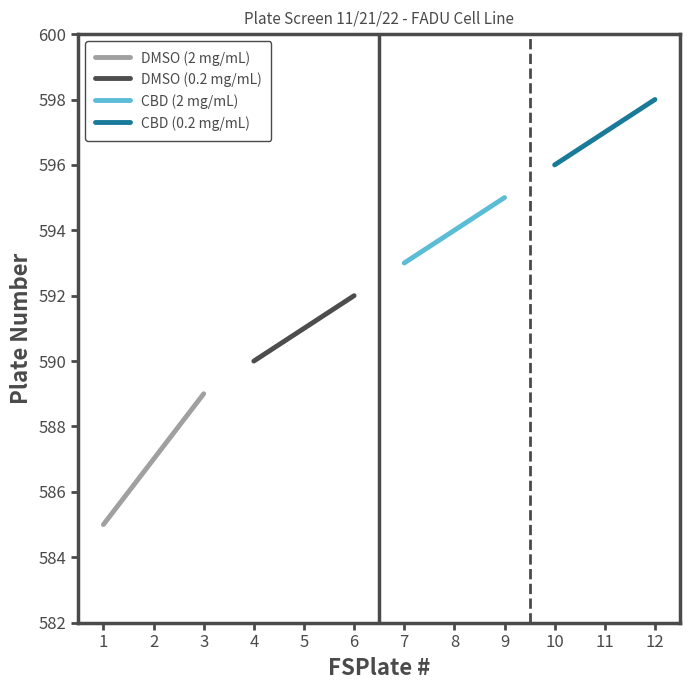

Rank the series by their maximum value, from lowest to highest.

DMSO (2 mg/mL), DMSO (0.2 mg/mL), CBD (2 mg/mL), CBD (0.2 mg/mL)